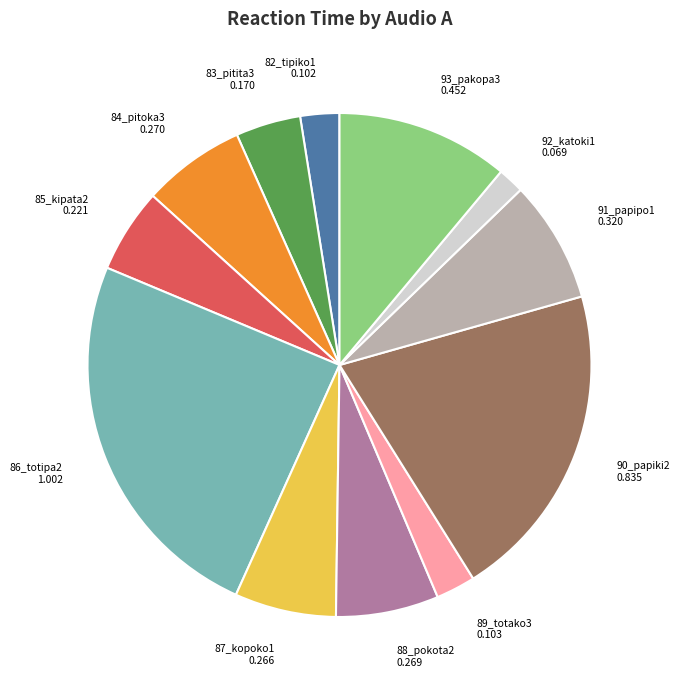

How many slices are in this pie chart?

12